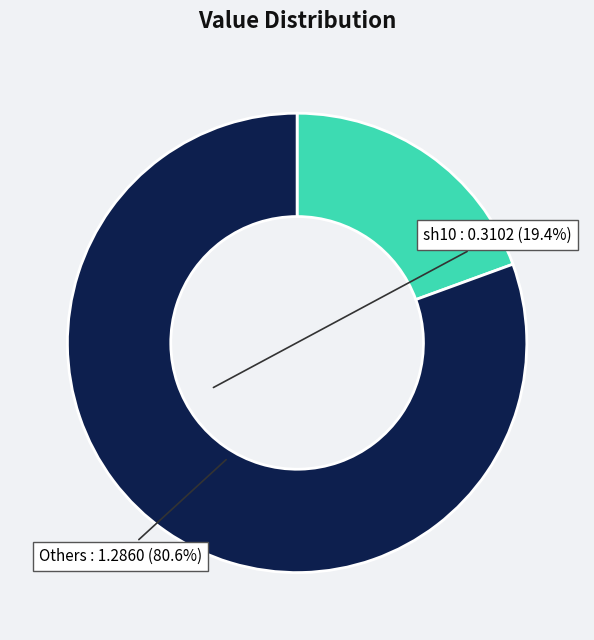

What is the largest slice in the pie chart?

Others